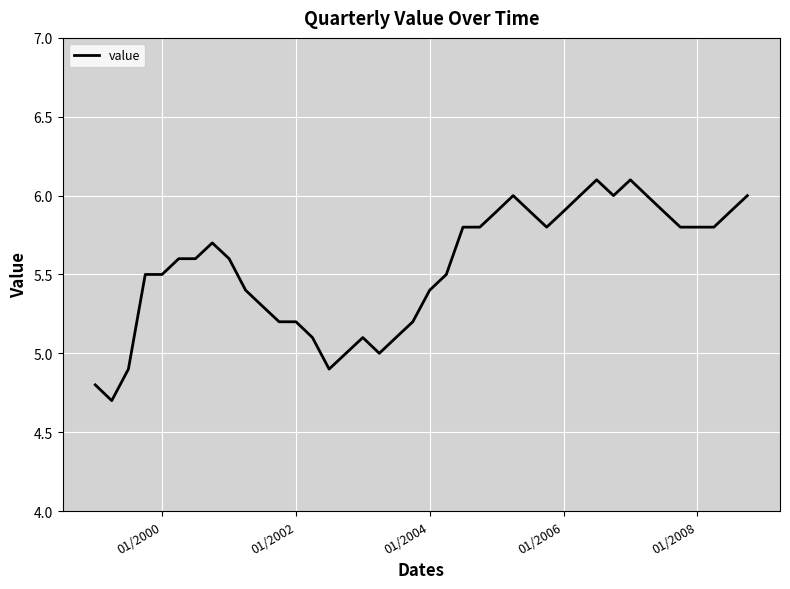

What is the greatest value displayed?

6.1